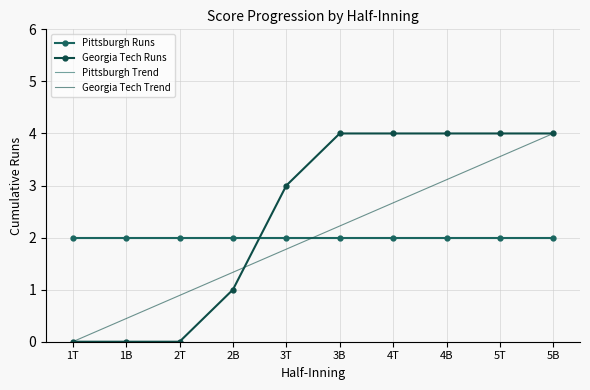

Reading left to right, list all the values displayed in this chart.

Pittsburgh Runs: 1T=2.0	1B=2.0	2T=2.0	2B=2.0	3T=2.0	3B=2.0	4T=2.0	4B=2.0	5T=2.0	5B=2.0
Georgia Tech Runs: 1T=0.0	1B=0.0	2T=0.0	2B=1.0	3T=3.0	3B=4.0	4T=4.0	4B=4.0	5T=4.0	5B=4.0
Pittsburgh Trend: 1T=2.0	1B=2.0	2T=2.0	2B=2.0	3T=2.0	3B=2.0	4T=2.0	4B=2.0	5T=2.0	5B=2.0
Georgia Tech Trend: 1T=0.0	1B=0.4	2T=0.9	2B=1.3	3T=1.8	3B=2.2	4T=2.7	4B=3.1	5T=3.6	5B=4.0